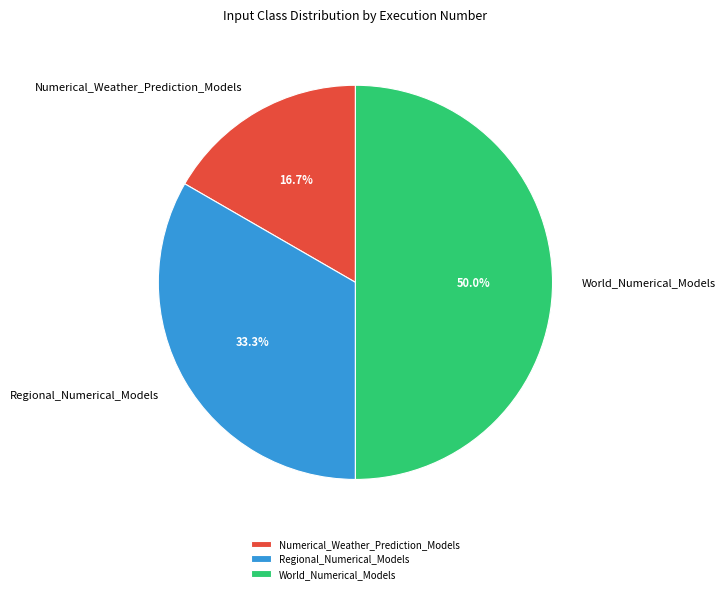

Rank the categories by value from lowest to highest.

Numerical_Weather_Prediction_Models, Regional_Numerical_Models, World_Numerical_Models